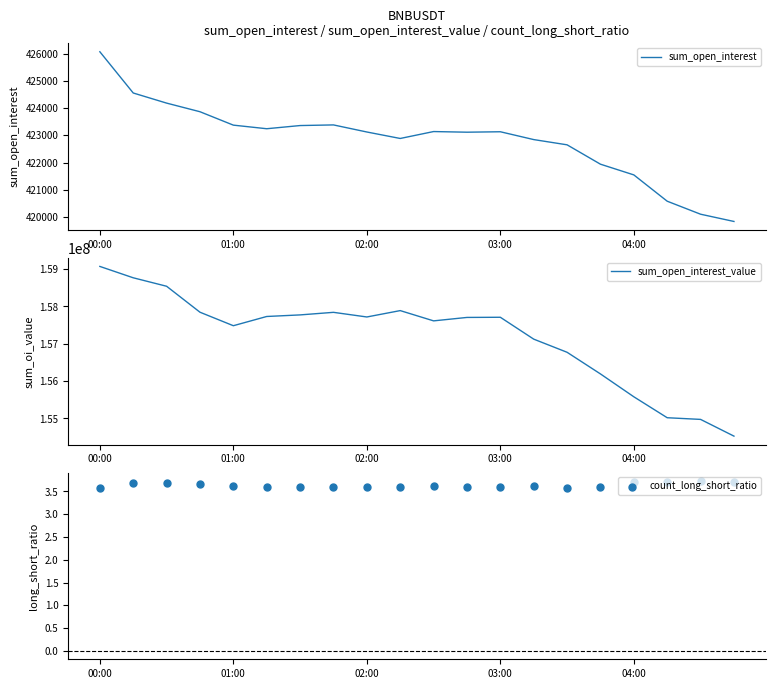

Which series contains the highest Y value?

sum_open_interest_value